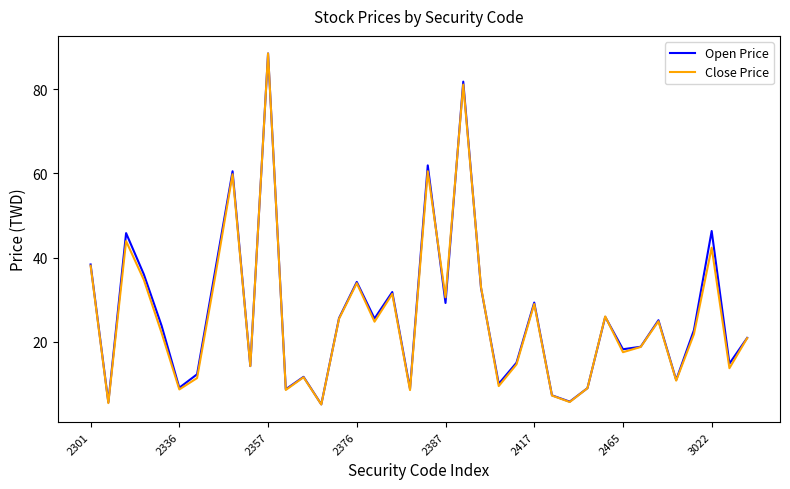

What is the maximum value shown in the chart?

88.5